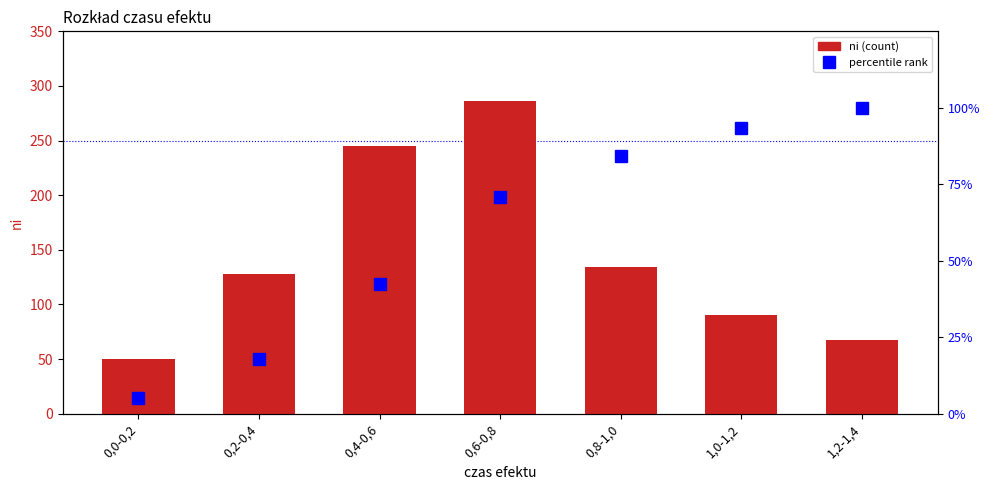

What is the sum of all ni values?

1000.0